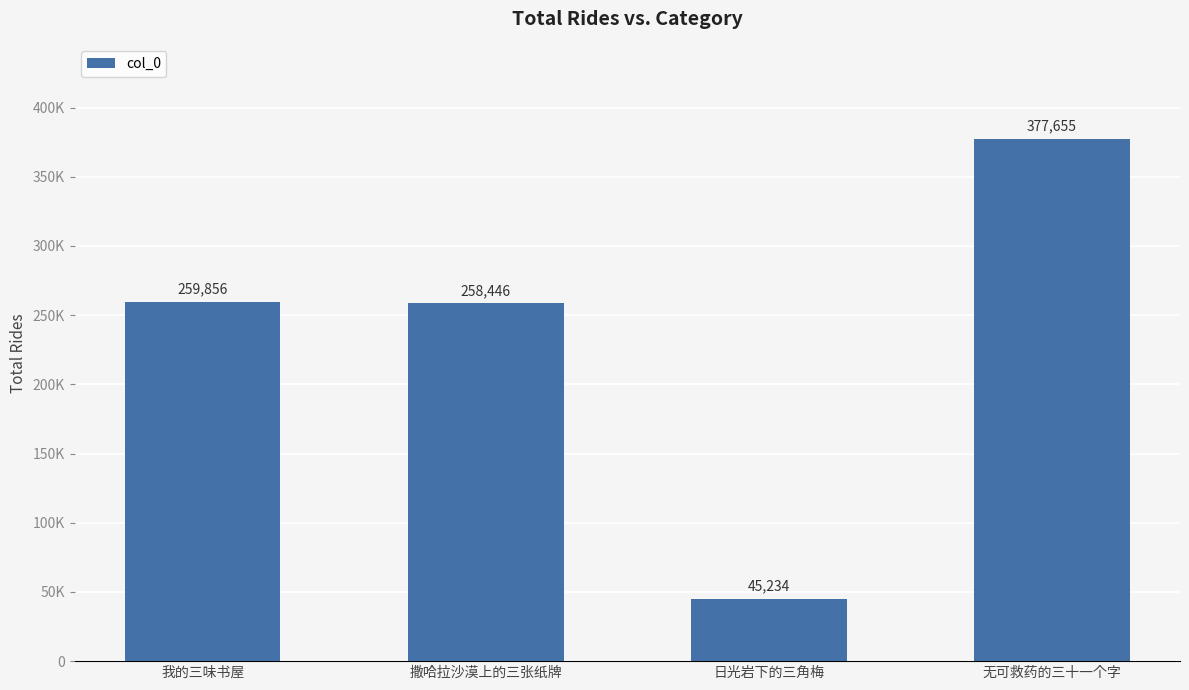

At which label does the data first exceed 259856?

无可救药的三十一个字